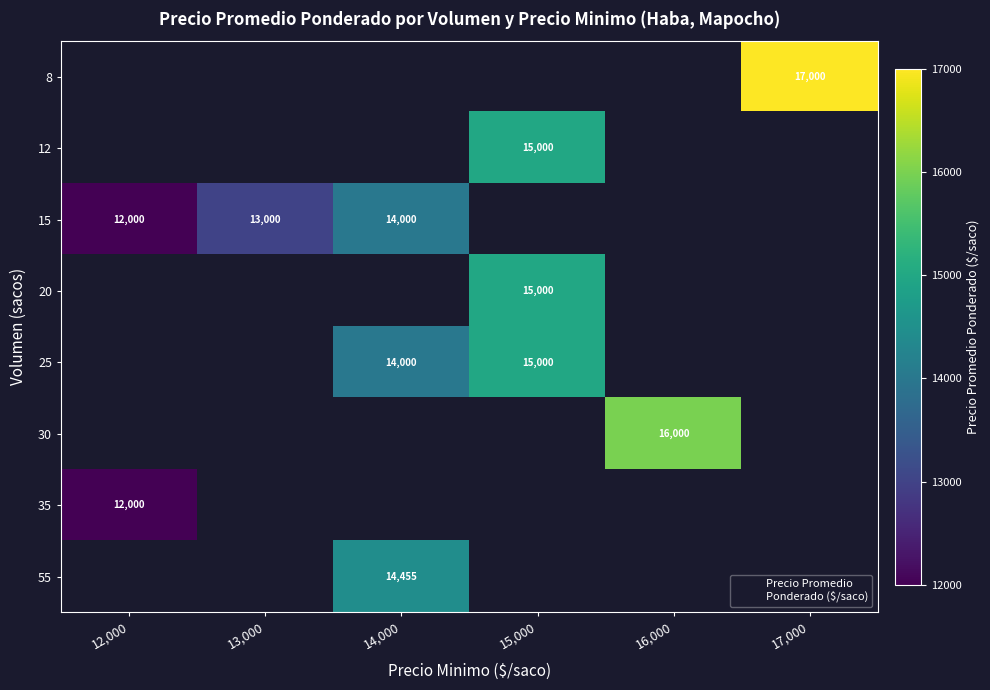

How many series are shown in this chart?

8